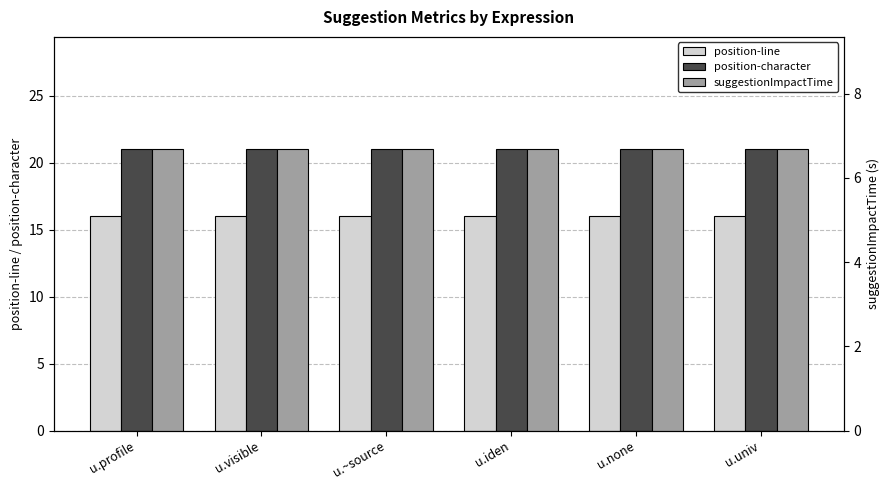

What is the sum of the position-character values at u.profile and u.none?

42.0